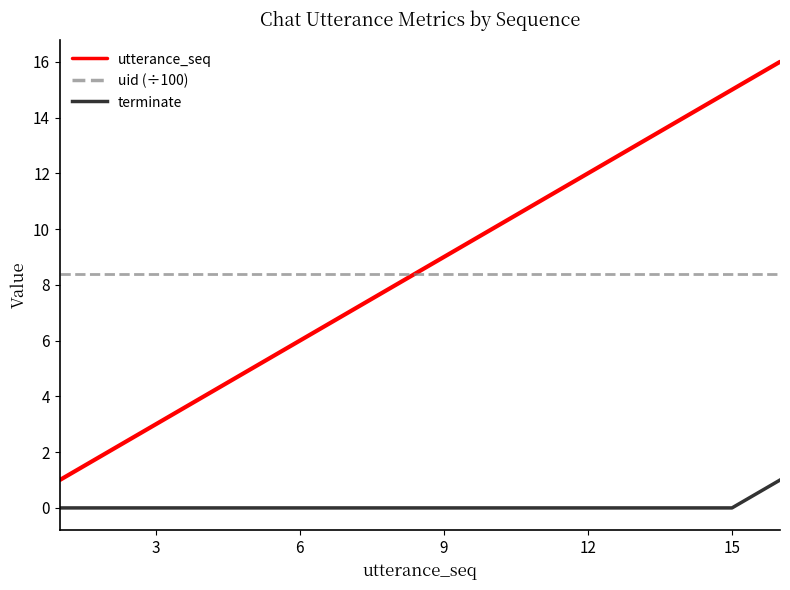

Rank the series by their maximum value, from lowest to highest.

terminate, uid (÷100), utterance_seq